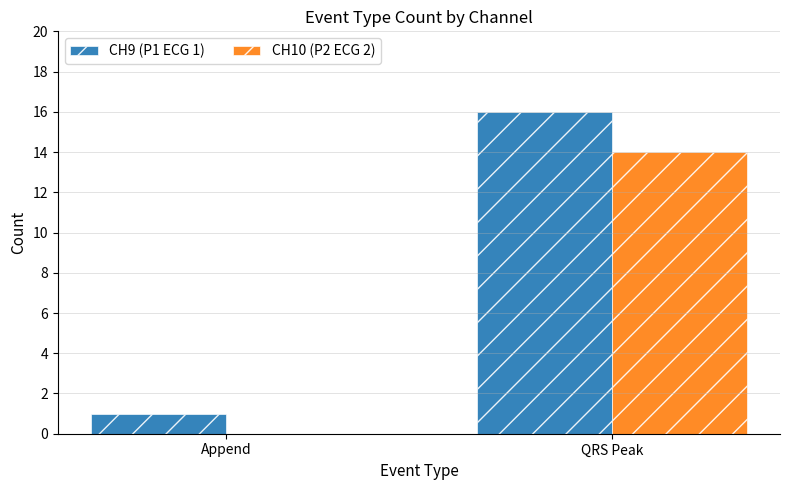

Is it true that CH10 (P2 ECG 2) equals 22 at QRS Peak?

False